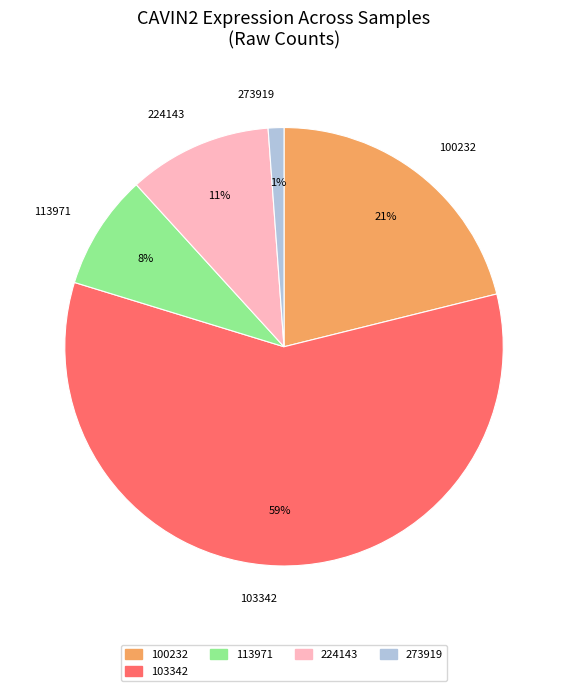

Is there a majority slice in this chart?

Yes